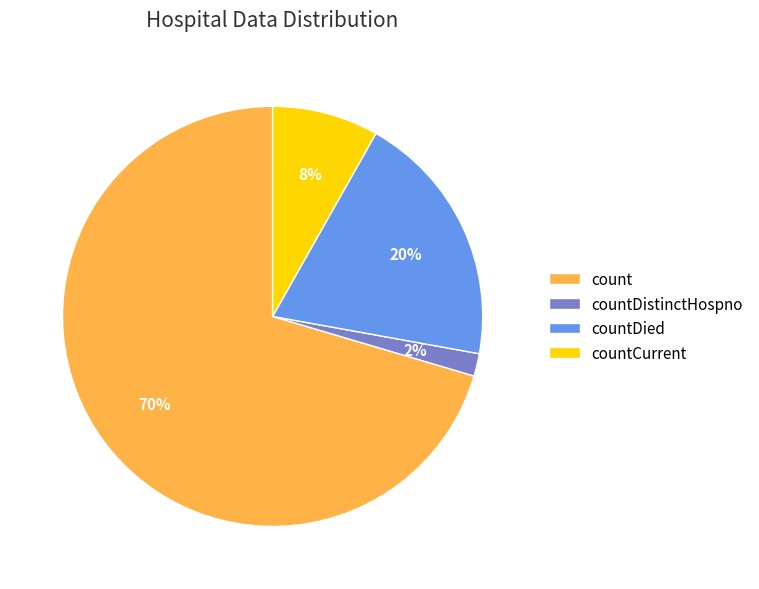

Rank the categories by value from highest to lowest.

count, countDied, countCurrent, countDistinctHospno